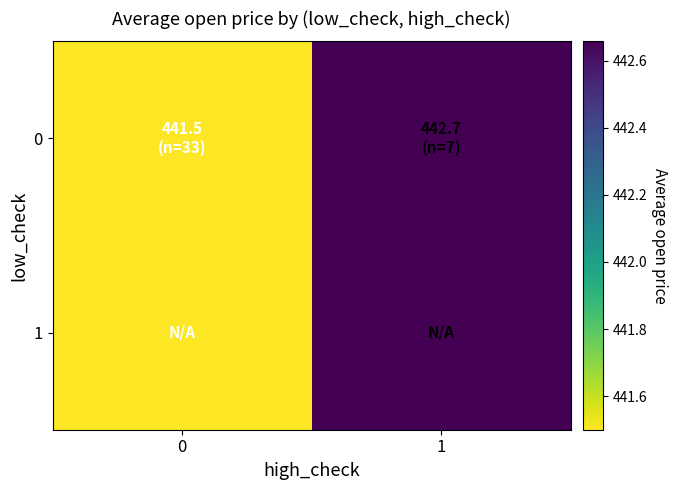

Which series changed the most between 0 and 1?

row_0